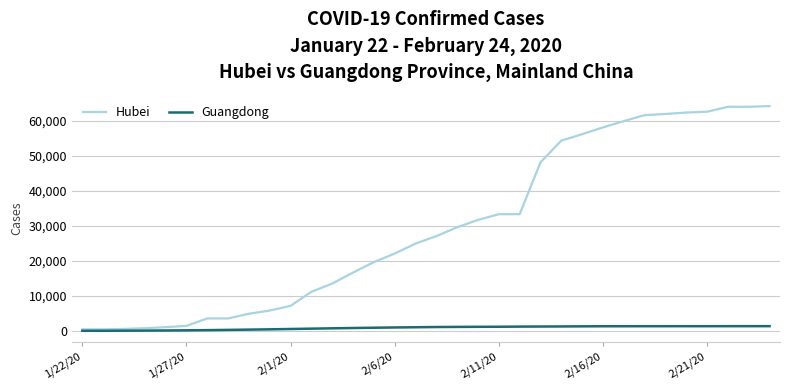

Which series has the largest range (max minus min)?

Hubei